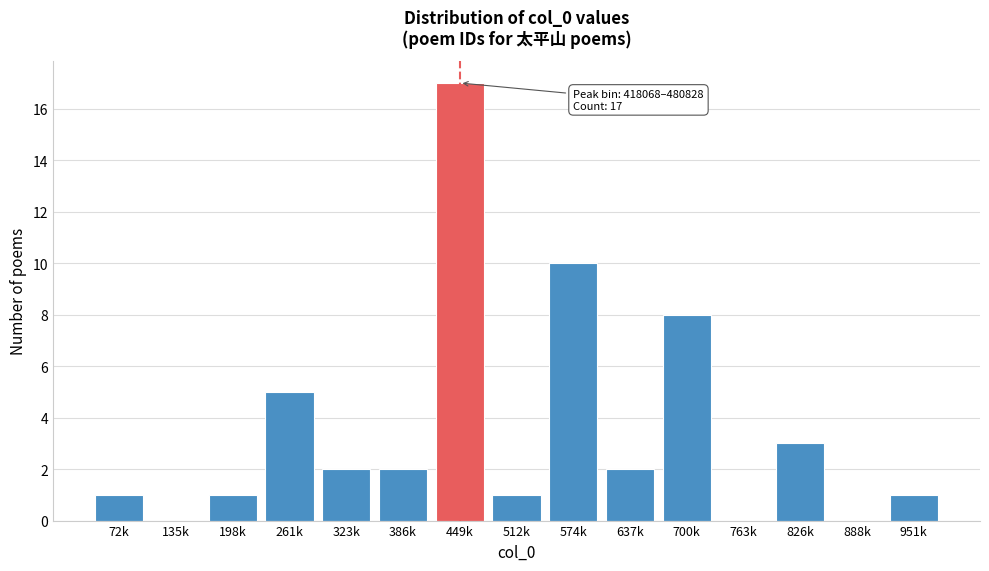

Reading left to right, list all the values displayed in this chart.

72k=1	135k=0	198k=1	261k=5	323k=2	386k=2	449k=17	512k=1	574k=10	637k=2	700k=8	763k=0	826k=3	888k=0	951k=1